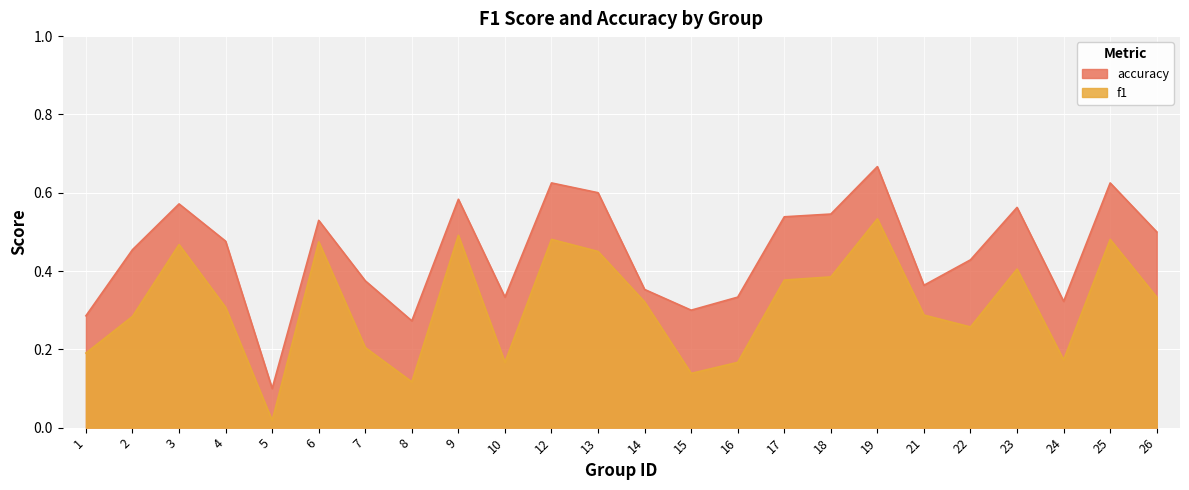

True or false: f1 and accuracy cross at least once.

False